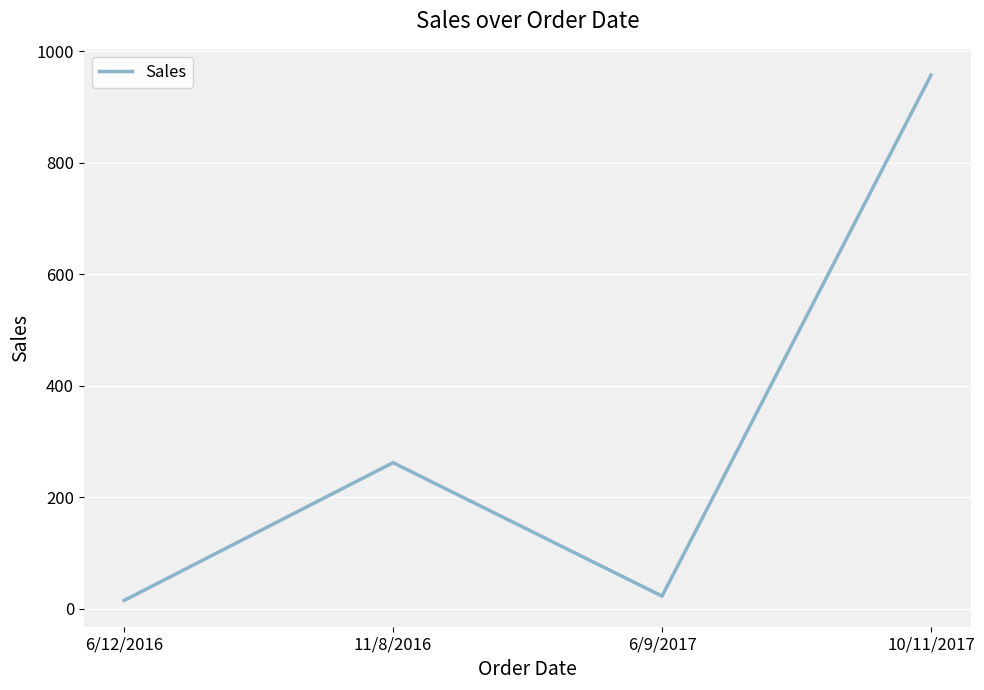

True or false: there are more than 0 points higher than both neighbors.

False